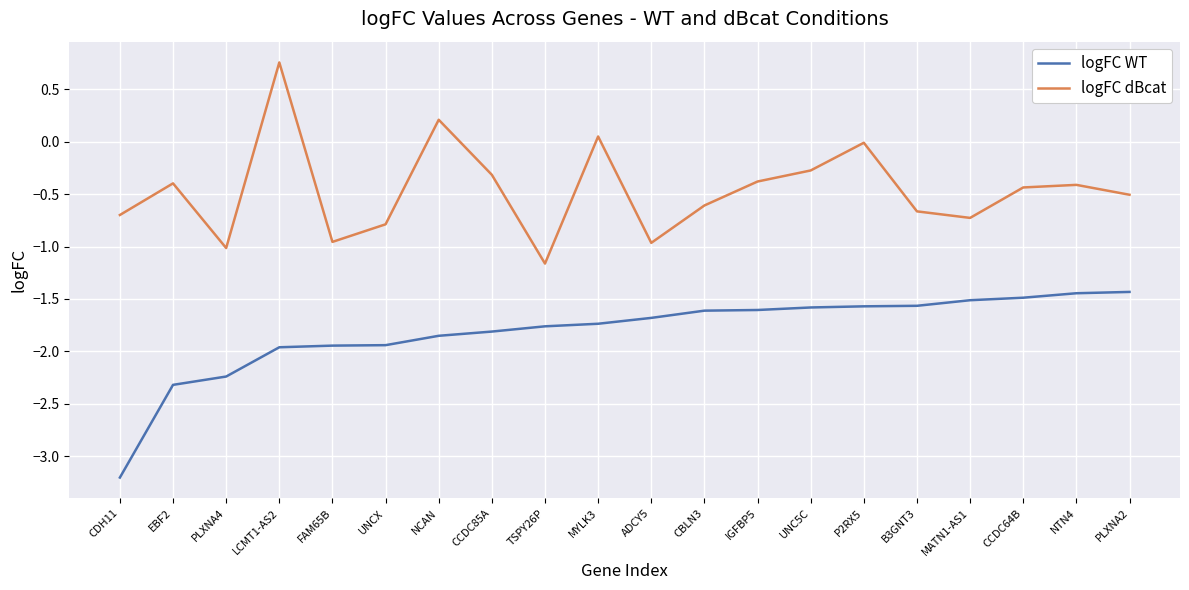

What is the approximate value of logFC dBcat at MATN1-AS1?

-0.7